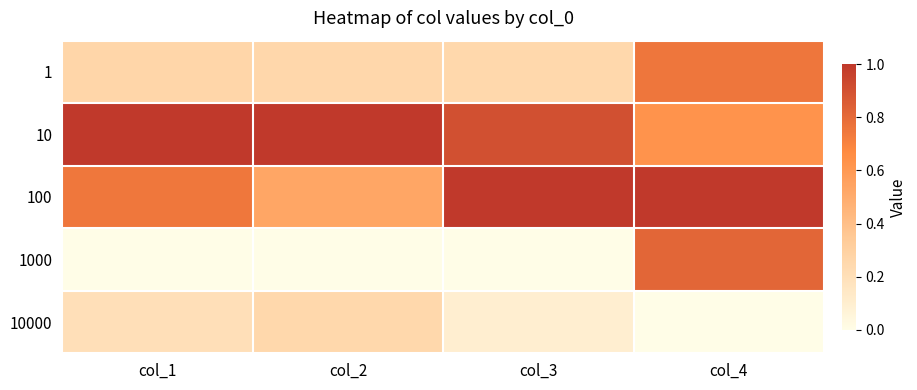

What is the spread (max minus min) of values at col_2?

1.0